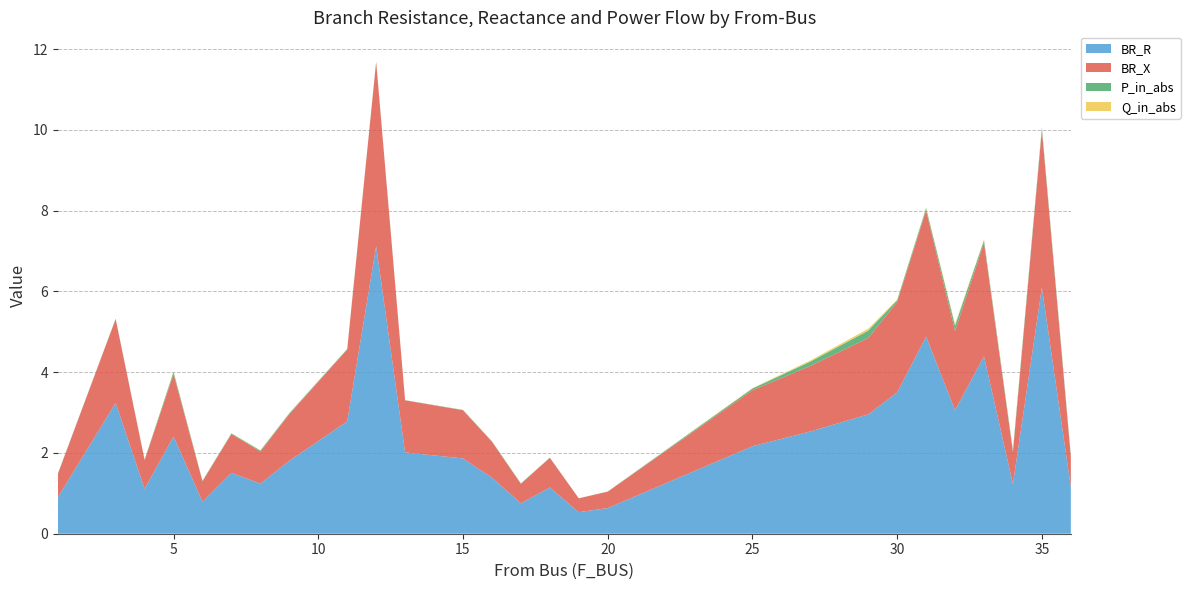

Reading left to right, list all the values displayed in this chart.

BR_R: 0.9	3.2	1.1	2.4	0.8	1.5	1.2	1.8	2.8	7.1	2.0	1.9	1.4	0.8	1.1	0.5	0.6	2.2	2.5	3.0	3.5	4.9	3.1	4.4	1.2	6.1	1.2
BR_X: 0.6	2.1	0.7	1.5	0.5	1.0	0.8	1.2	1.8	4.6	1.3	1.2	0.9	0.5	0.7	0.3	0.4	1.4	1.6	1.9	2.2	3.1	2.0	2.8	0.8	3.9	0.7
P_in_abs: 0.0	0.0	0.0	0.1	0.0	0.0	0.0	0.0	0.0	0.0	0.0	0.0	0.0	0.0	0.0	0.0	0.0	0.0	0.1	0.2	0.0	0.1	0.1	0.1	0.0	0.1	0.0
Q_in_abs: 0.0	0.0	0.0	0.0	0.0	0.0	0.0	0.0	0.0	0.0	0.0	0.0	0.0	0.0	0.0	0.0	0.0	0.0	0.0	0.0	0.0	0.0	0.0	0.0	0.0	0.0	0.0